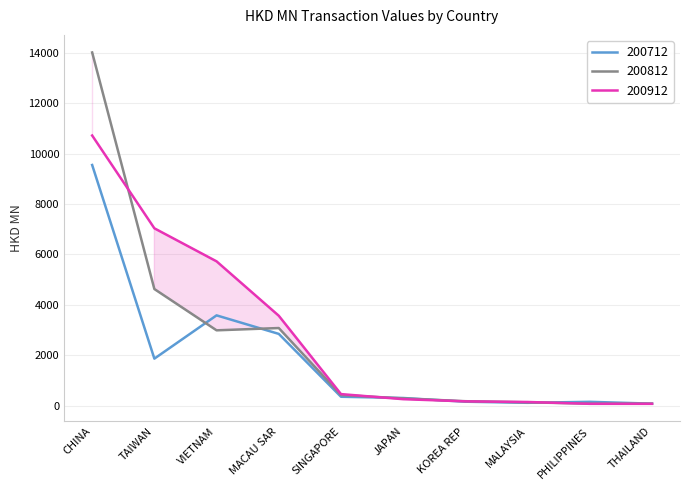

What is the sum of all 200912 values?

28221.5